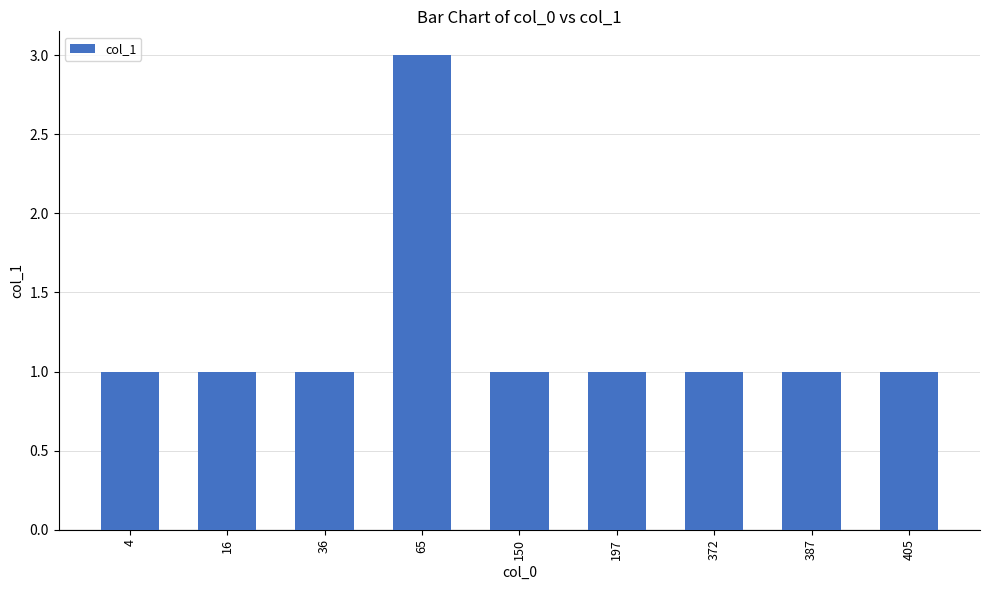

What is the change in value from 65 to 405?

-2